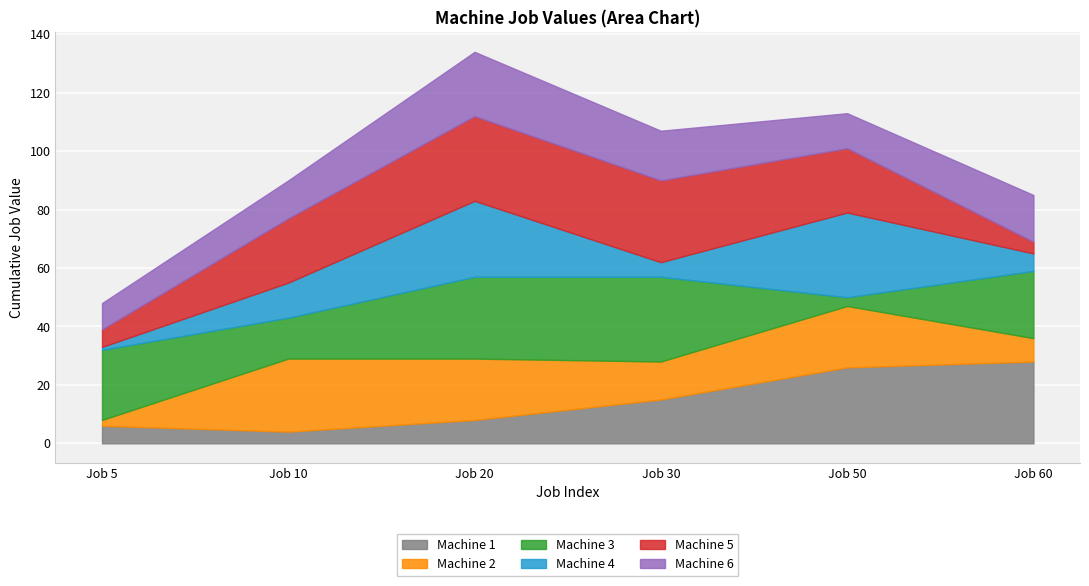

What is the value of the Machine 1 point at the 6th from the left?

28